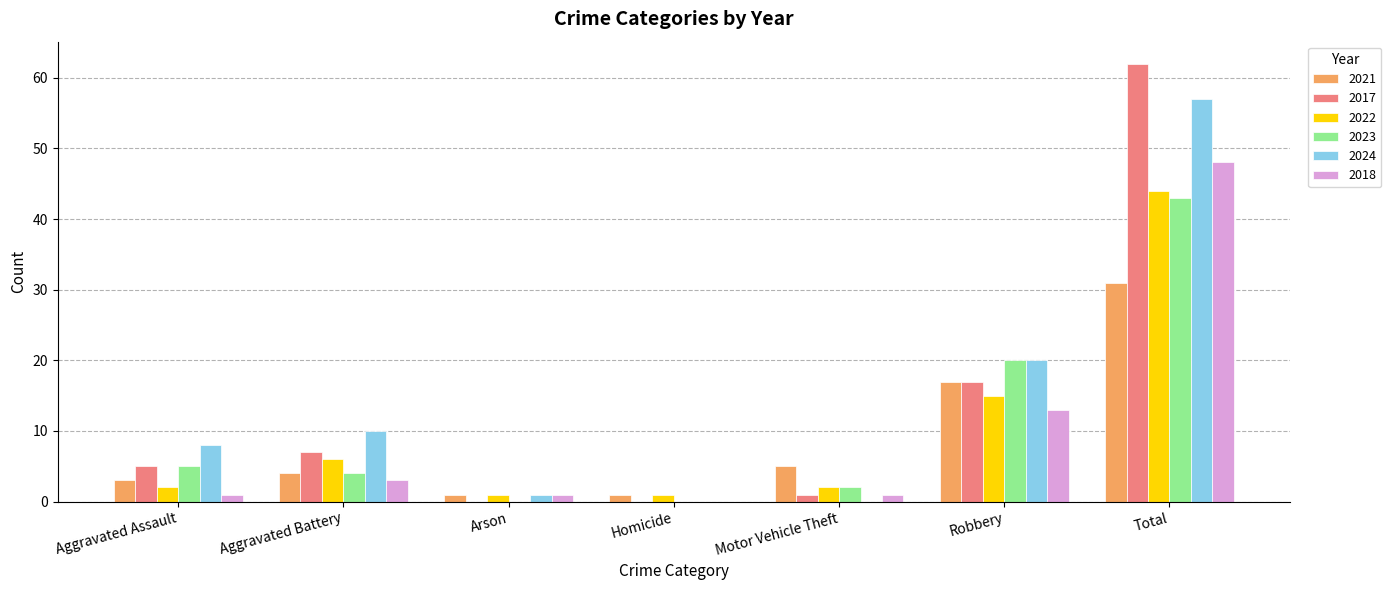

What is the maximum value for 2023?

43